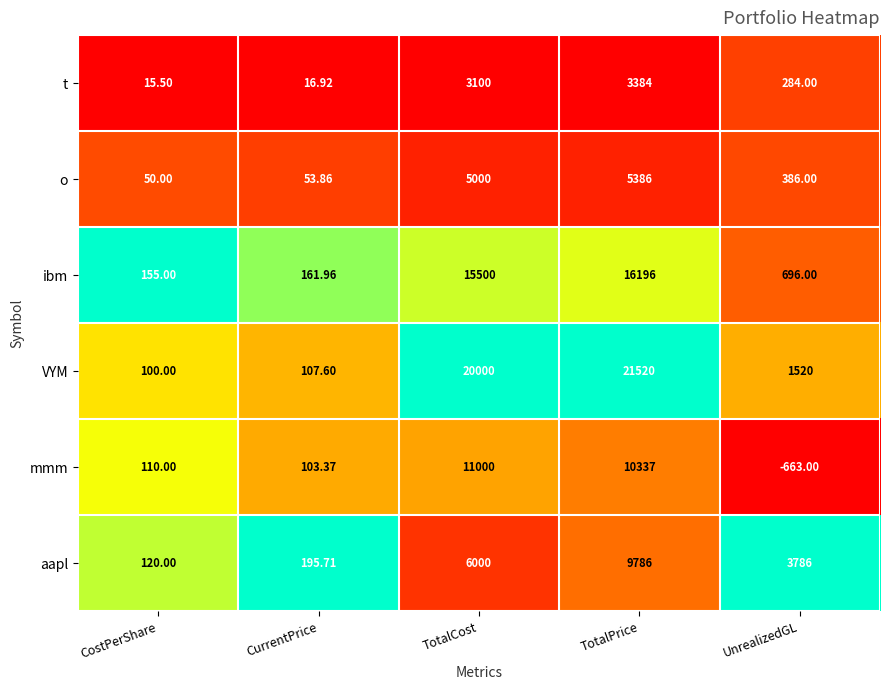

At which label is VYM closest to 10810?

TotalCost